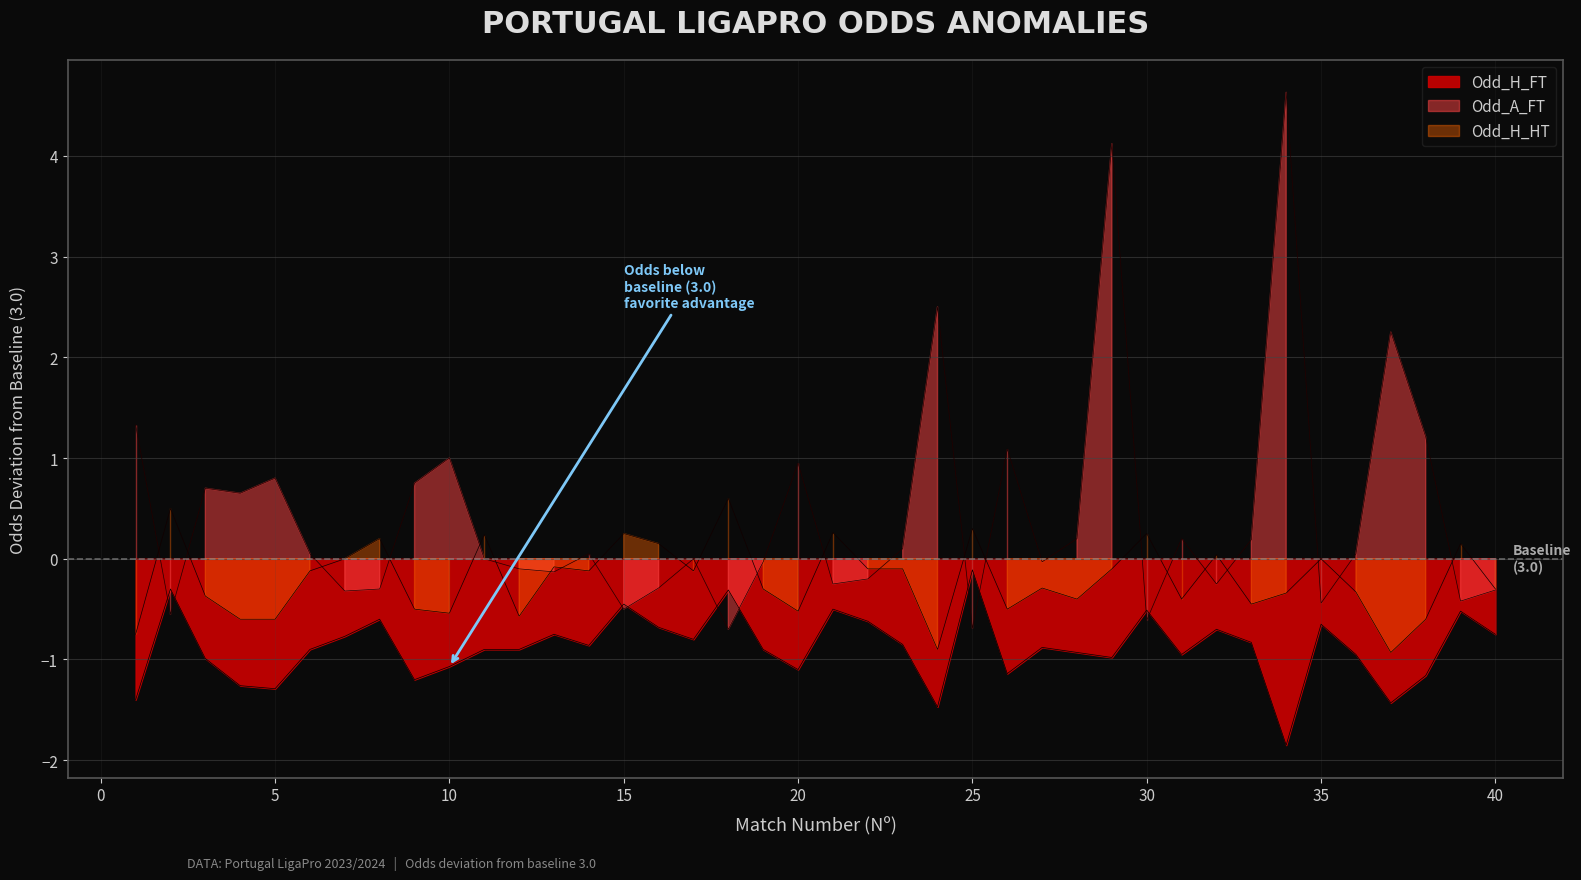

True or false: Odd_H_FT has a value of -0.9 at 28.

True